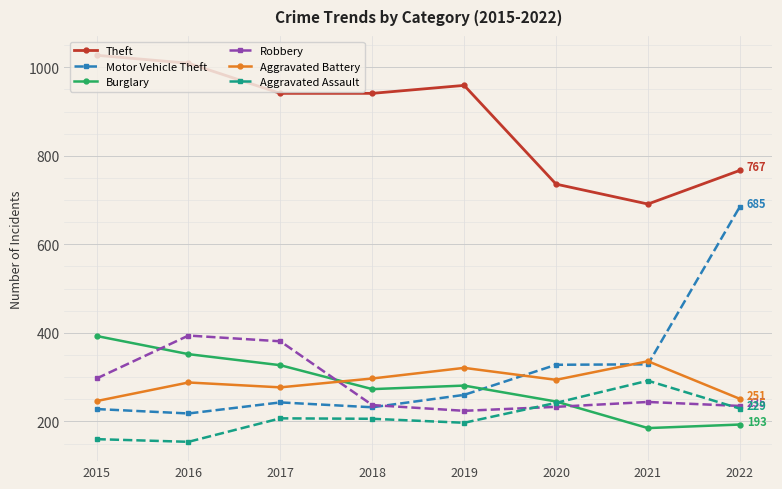

Is it true that Motor Vehicle Theft equals 260 at 2019?

True